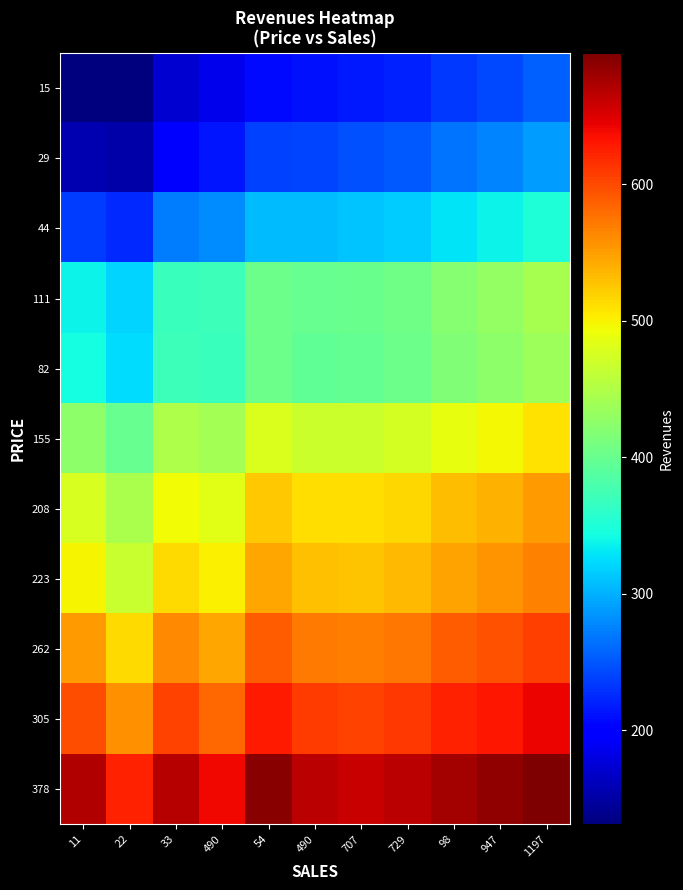

Reading left to right, transcribe all the data shown in this chart.

15: 11=131.0	22=131.0	33=171.5	490=185.5	54=206.9	490=211.0	707=216.4	729=221.5	98=234.1	947=242.5	1197=254.8
29: 11=156.2	22=152.0	33=199.1	490=213.4	54=237.4	490=241.1	707=246.7	729=252.2	98=266.0	947=275.1	1197=288.5
44: 11=236.8	22=225.7	33=272.0	490=279.4	54=307.4	490=306.3	707=310.1	729=315.5	98=329.0	947=337.7	1197=350.5
111: 11=338.2	22=319.2	33=368.8	490=370.0	54=404.5	490=398.5	707=400.9	729=406.6	98=421.1	947=430.1	1197=443.5
82: 11=344.5	22=324.3	33=370.5	490=369.3	54=403.0	490=395.8	707=397.4	729=402.8	98=416.3	947=424.5	1197=436.9
155: 11=425.1	22=398.6	33=446.9	490=440.5	54=479.1	490=468.0	707=468.4	729=473.9	98=488.0	947=496.4	1197=509.2
208: 11=476.2	22=445.5	33=494.2	490=484.0	54=525.5	490=511.6	707=511.0	729=516.6	98=530.8	947=539.1	1197=551.8
223: 11=497.7	22=465.1	33=513.4	490=501.3	54=543.8	490=528.6	707=527.5	729=533.0	98=547.1	947=555.3	1197=567.7
262: 11=552.1	22=514.7	33=561.9	490=544.9	54=589.8	490=571.3	707=568.9	729=574.2	98=588.0	947=595.8	1197=607.7
305: 11=598.6	22=557.2	33=603.6	490=582.4	54=629.6	490=608.2	707=604.7	729=610.0	98=623.6	947=631.0	1197=642.5
378: 11=670.9	22=623.2	33=668.3	490=640.5	54=691.1	490=665.3	707=660.1	729=665.1	98=678.3	947=685.2	1197=696.0